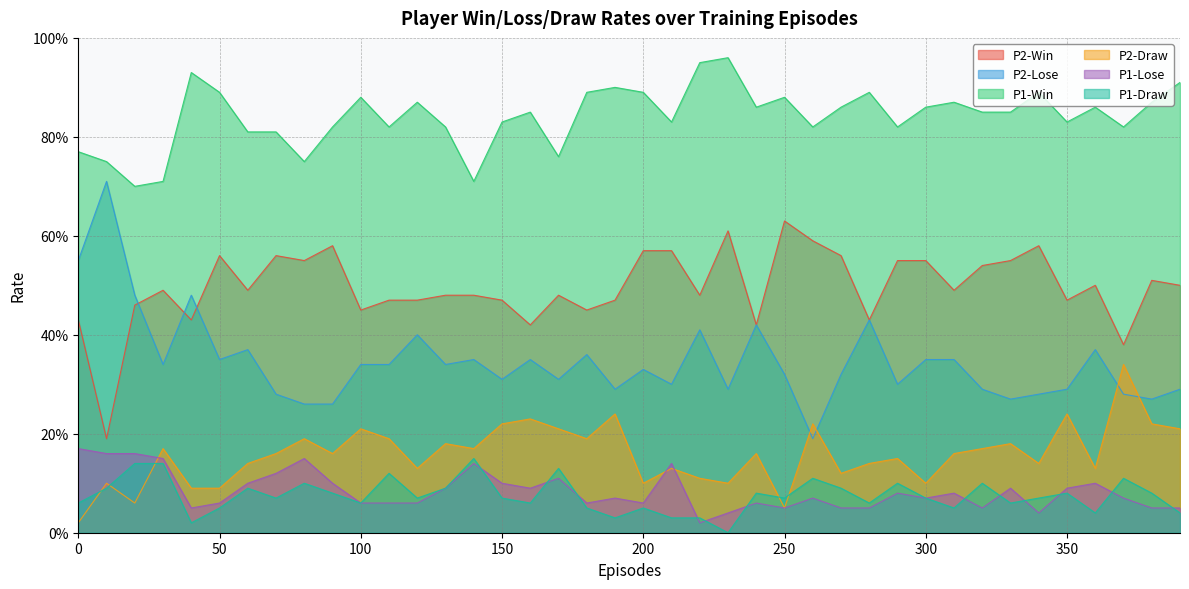

What is the total value across all series at 380?

2.0